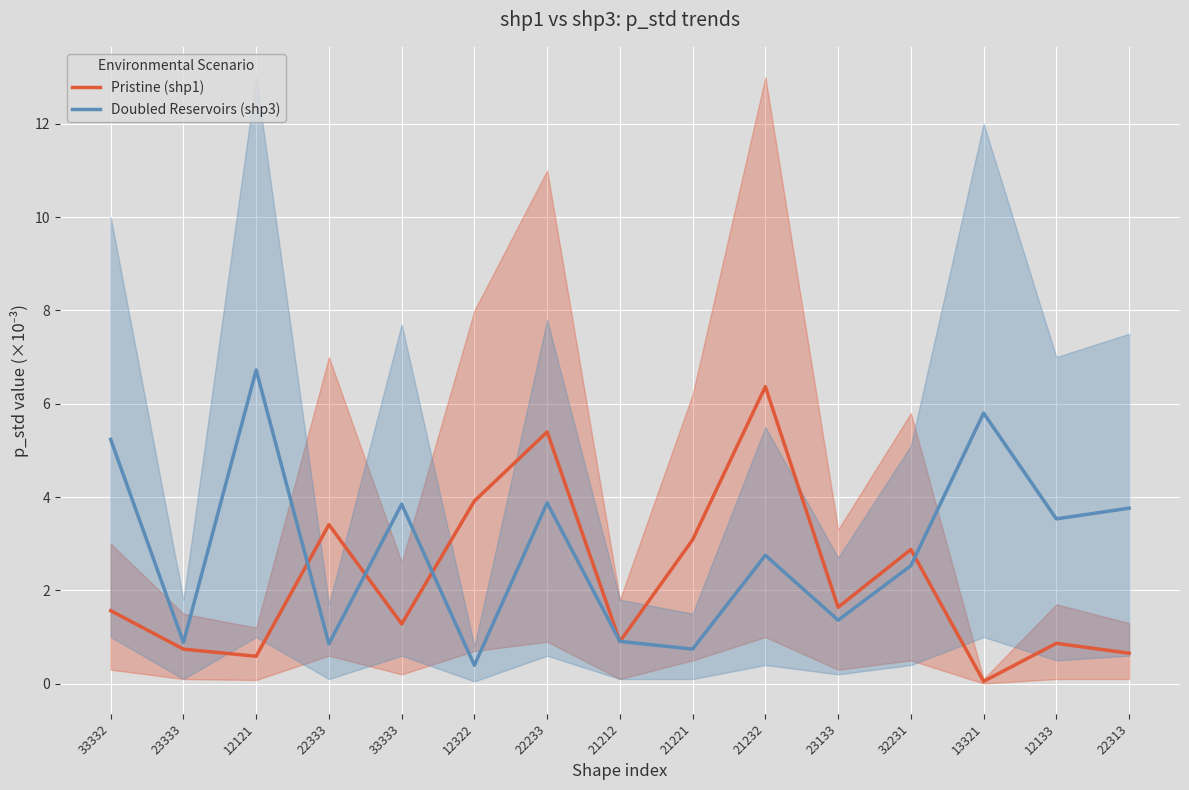

Reading left to right, transcribe all the data shown in this chart.

Pristine (shp1): 1.6	0.7	0.6	3.4	1.3	3.9	5.4	0.9	3.1	6.4	1.6	2.9	0.1	0.9	0.7
Doubled Reservoirs (shp3): 5.2	0.9	6.7	0.9	3.8	0.4	3.9	0.9	0.7	2.8	1.4	2.5	5.8	3.5	3.8